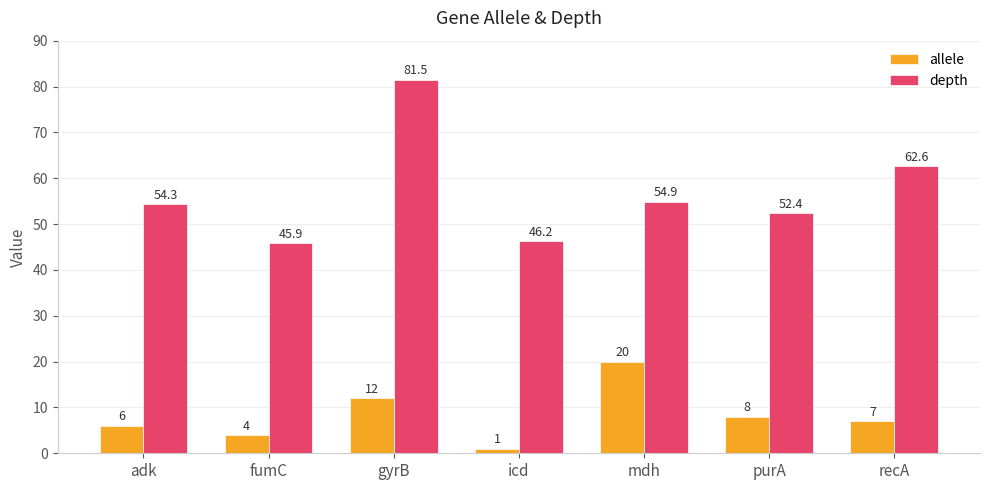

Is it true that depth equals 81.5 at gyrB?

True